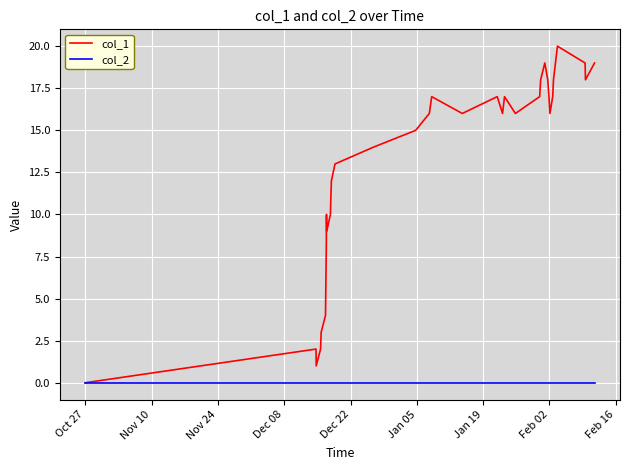

What is the maximum value shown in the chart?

20